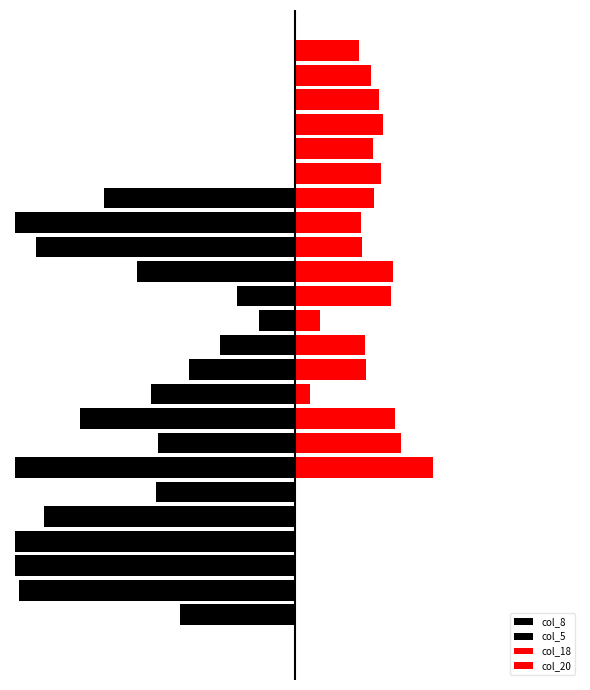

What is the difference between the second highest and second lowest values in the col_20 series?

46